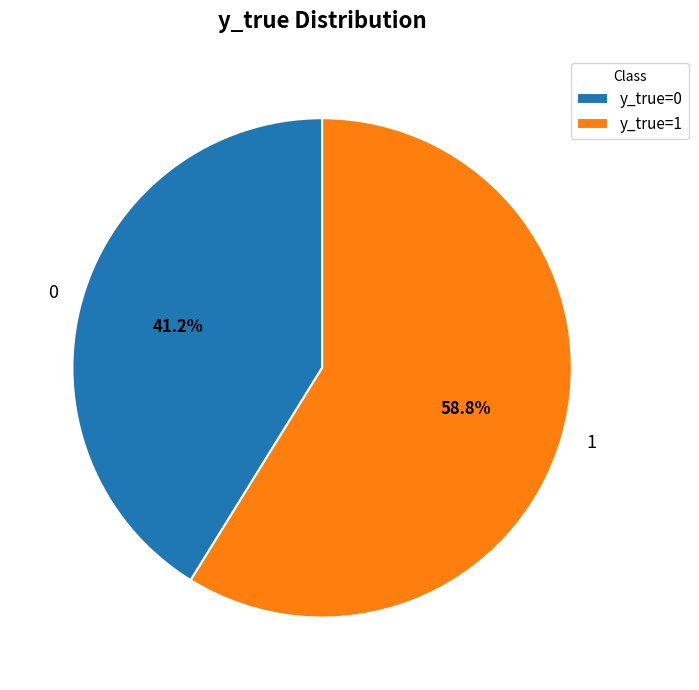

How much of the chart is everything except 0?

58.8%